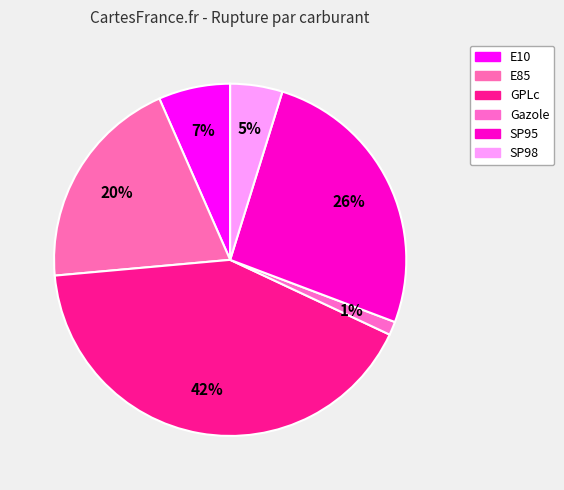

How many segments does this pie chart have?

6